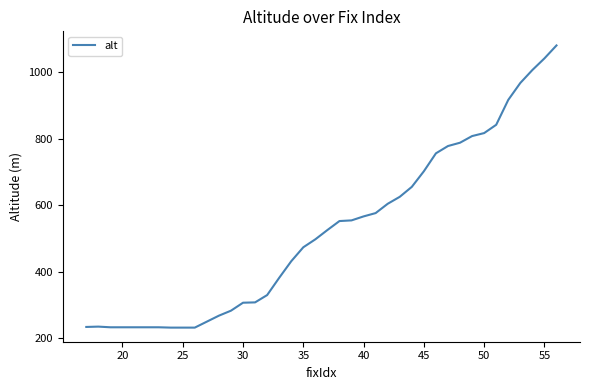

How many values are below 525?

20